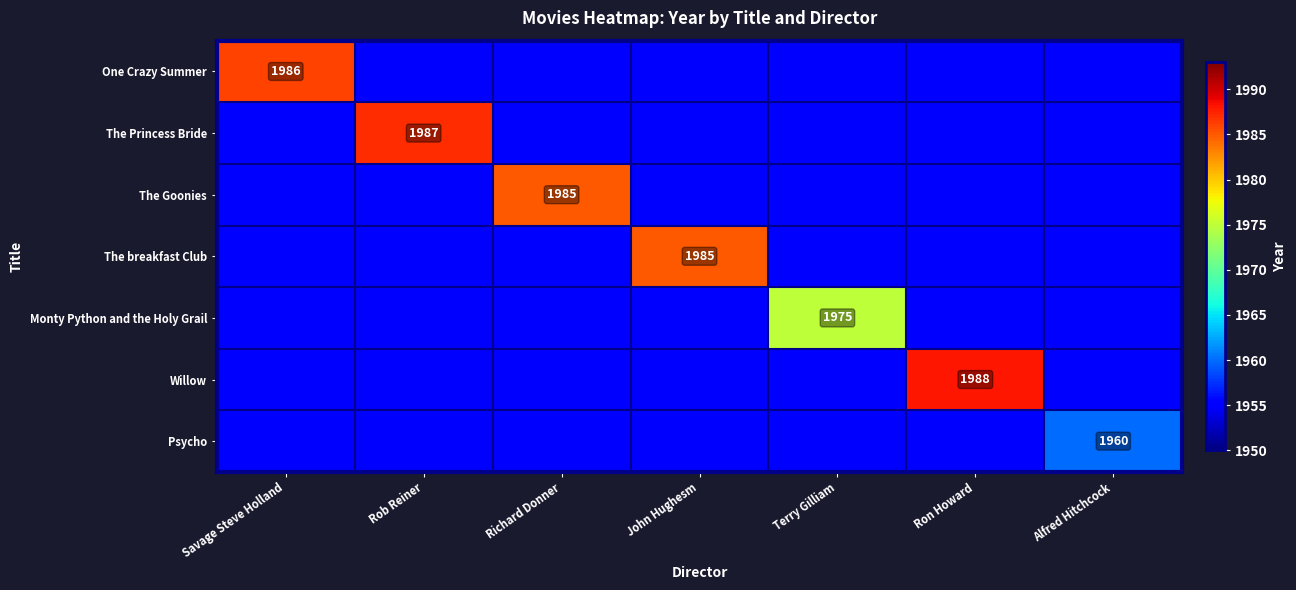

Is it true that The breakfast Club equals 1985 at John Hughesm?

True